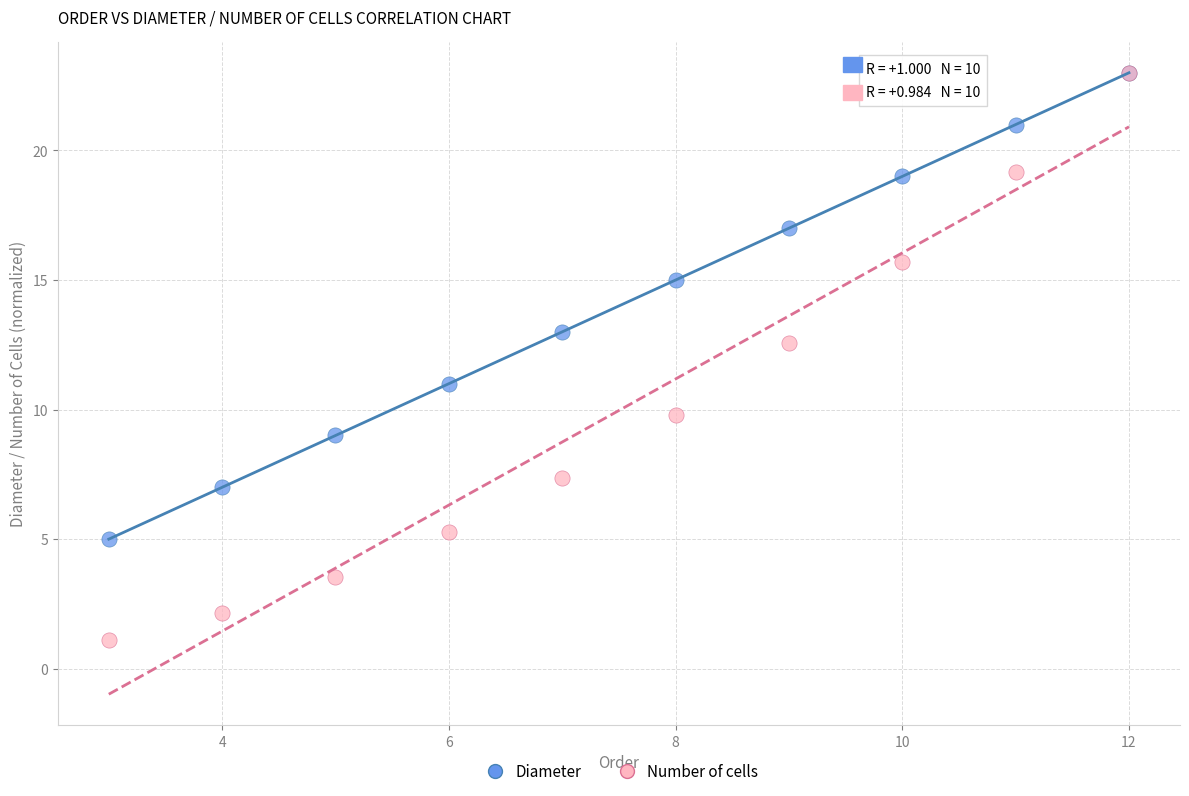

Which series contains the lowest Y value?

Number of cells